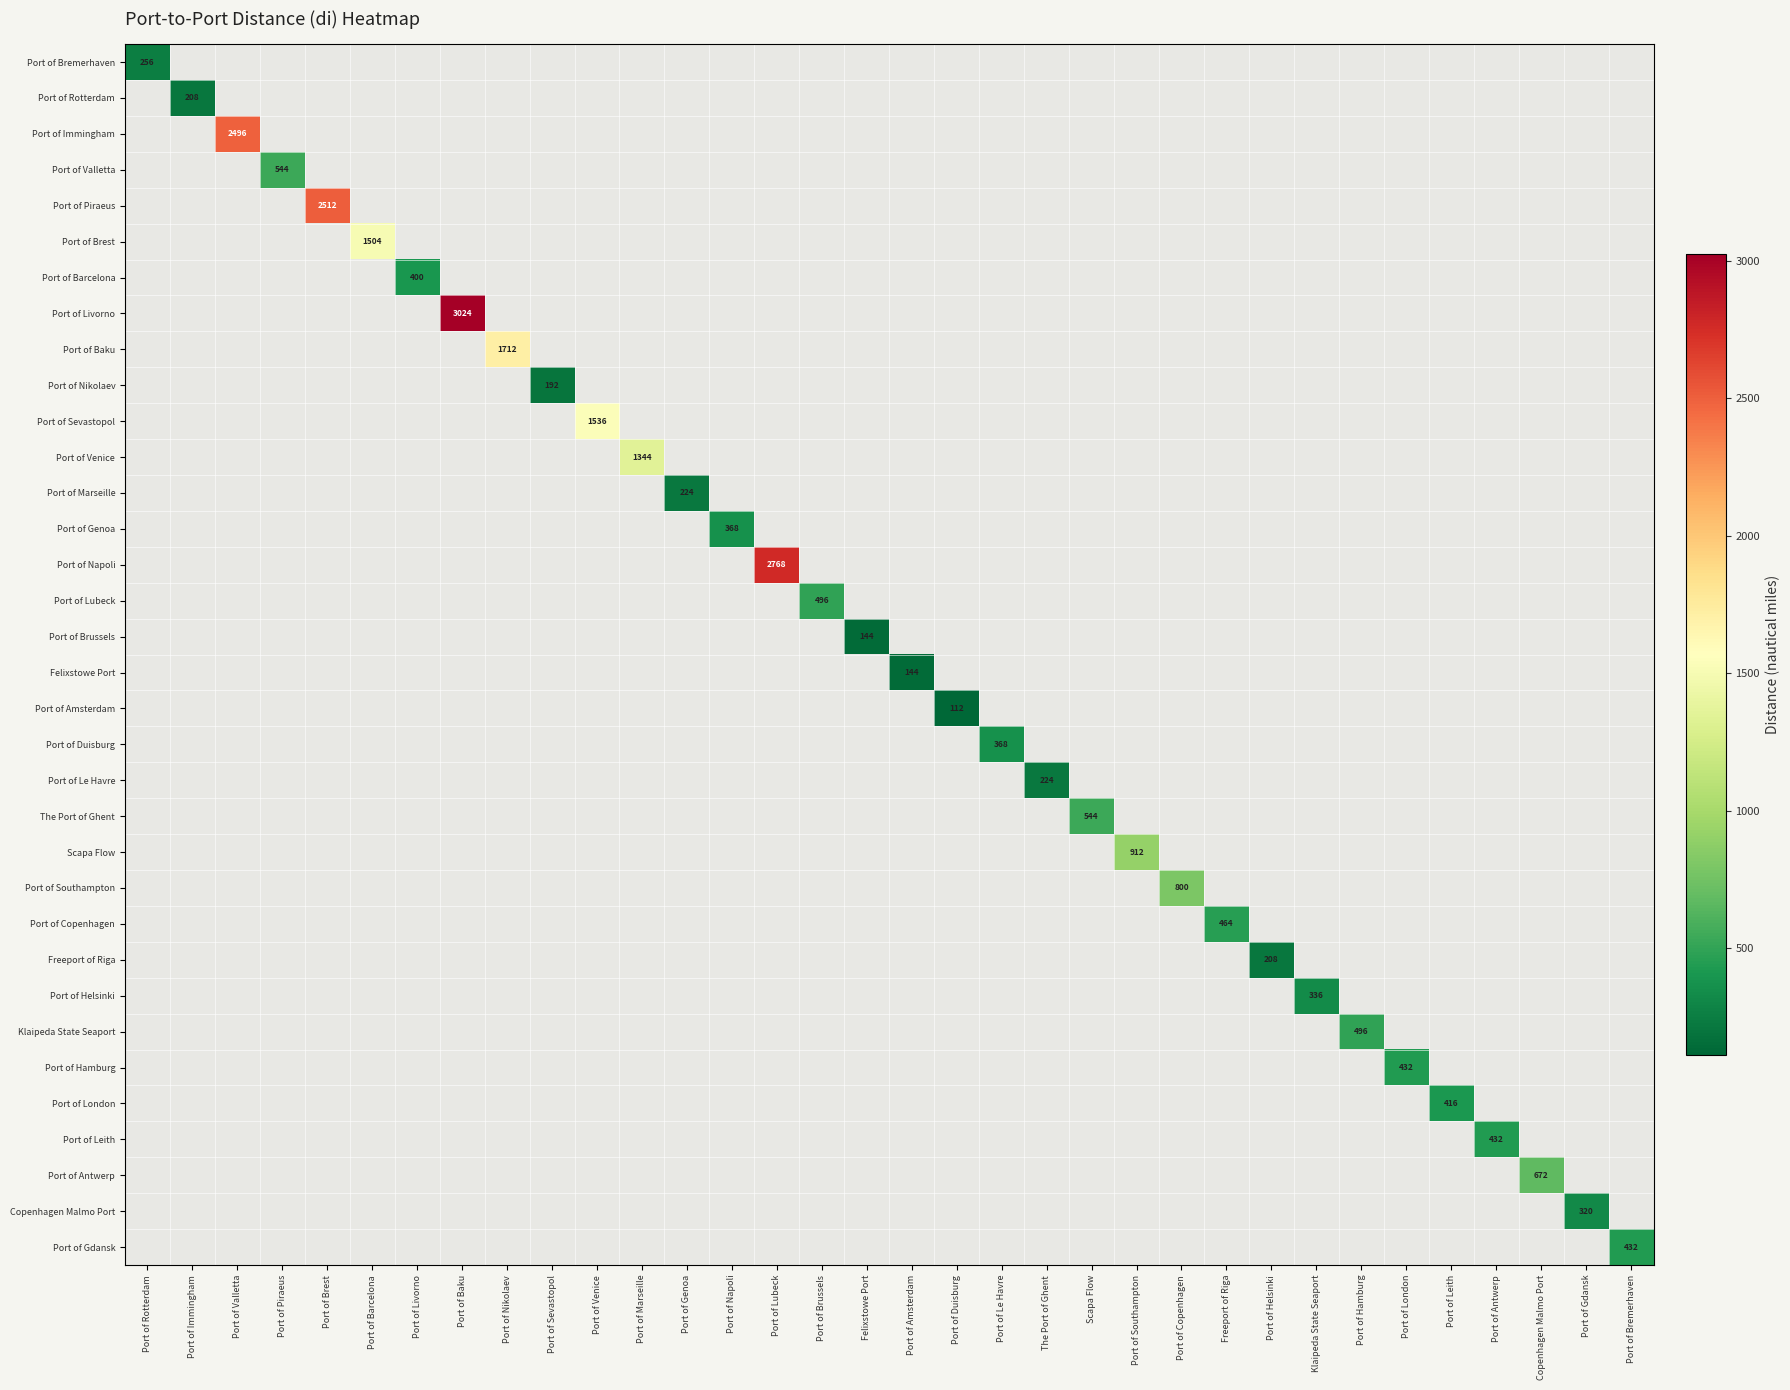

What is the greatest value displayed?

3024.0